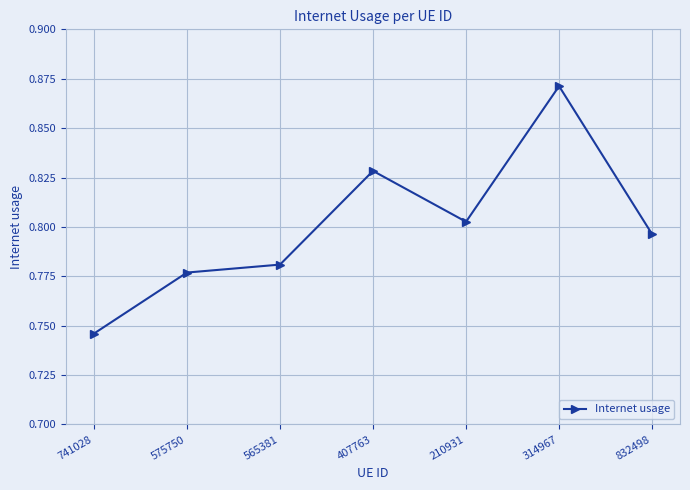

True or false: there are more than 1 points higher than both neighbors.

True